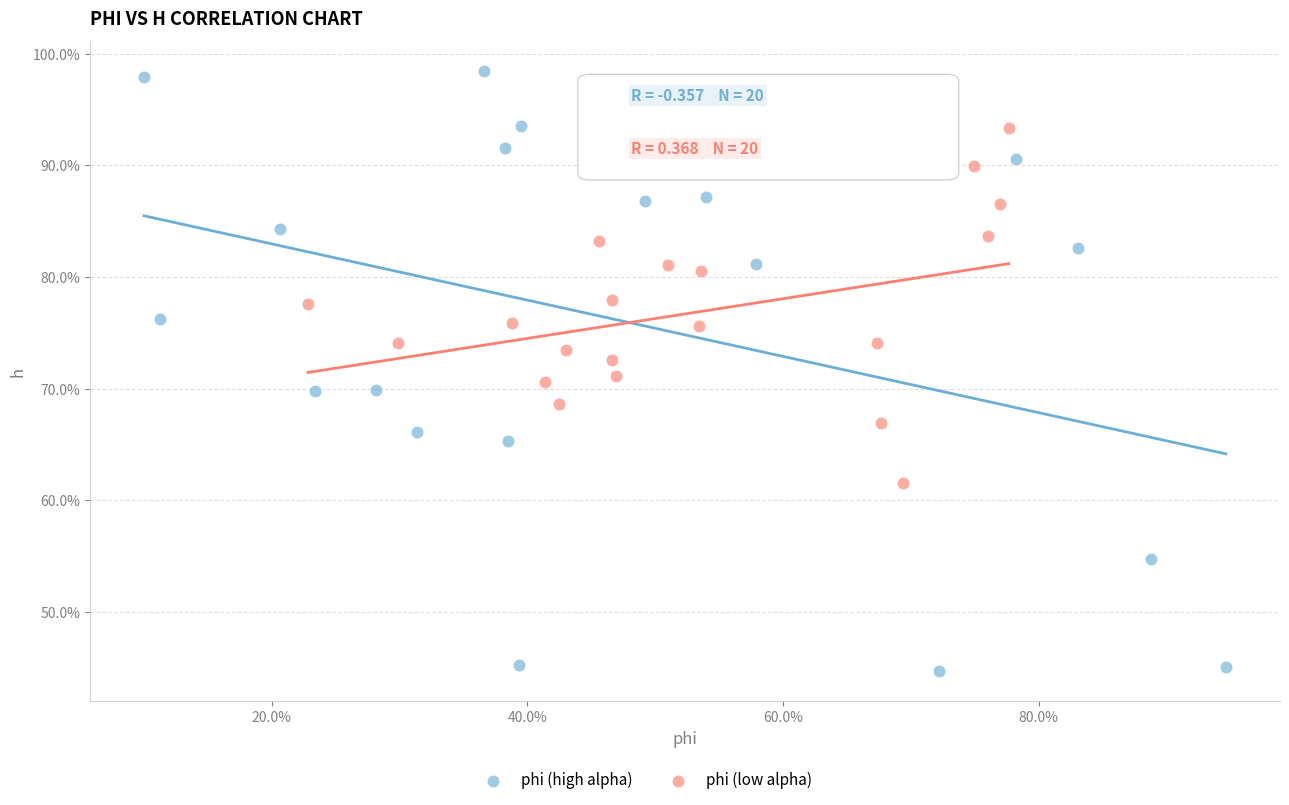

Which series contains the highest Y value?

phi (high alpha)